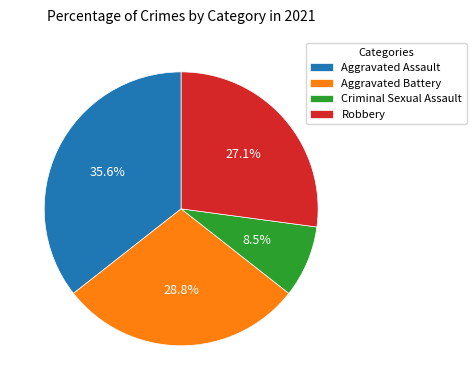

Is the sum of Aggravated Assault and Aggravated Battery greater than half?

Yes